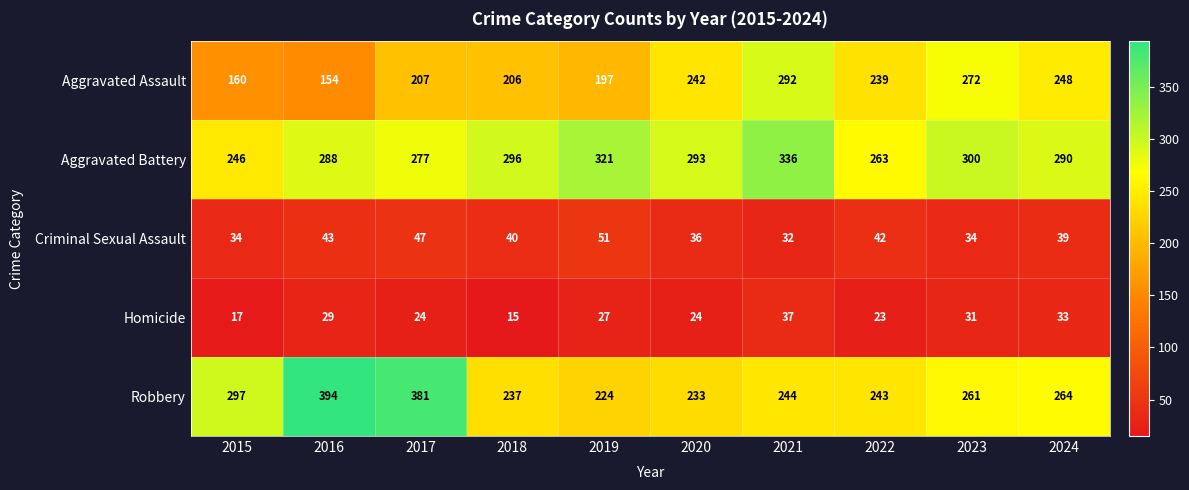

List the series in order of their peak value, lowest first.

Homicide, Criminal Sexual Assault, Aggravated Assault, Aggravated Battery, Robbery